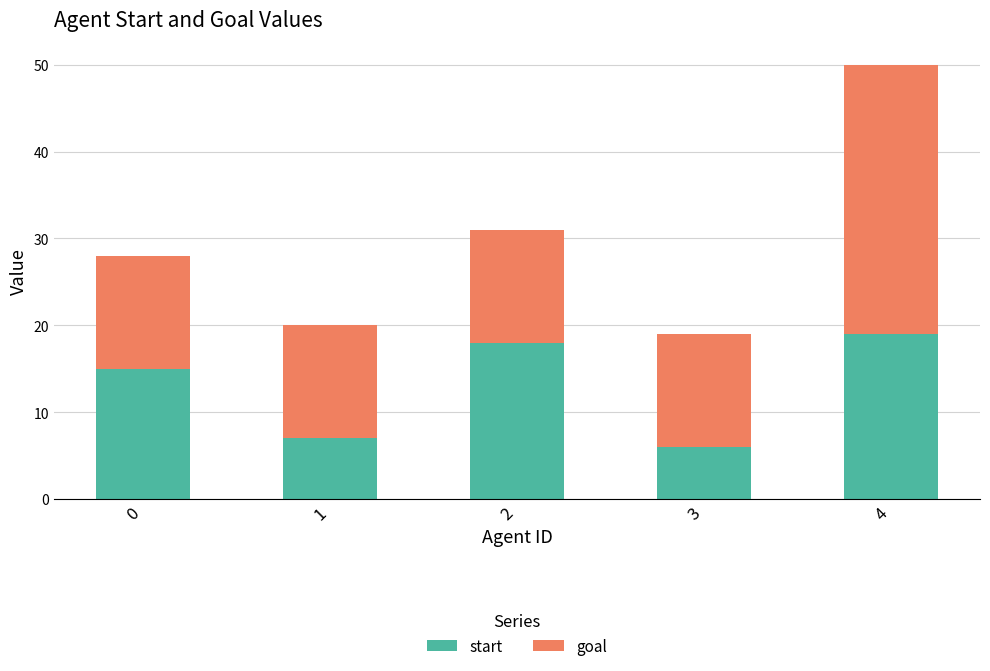

Reading left to right, list the values for the start series.

0=15	1=7	2=18	3=6	4=19